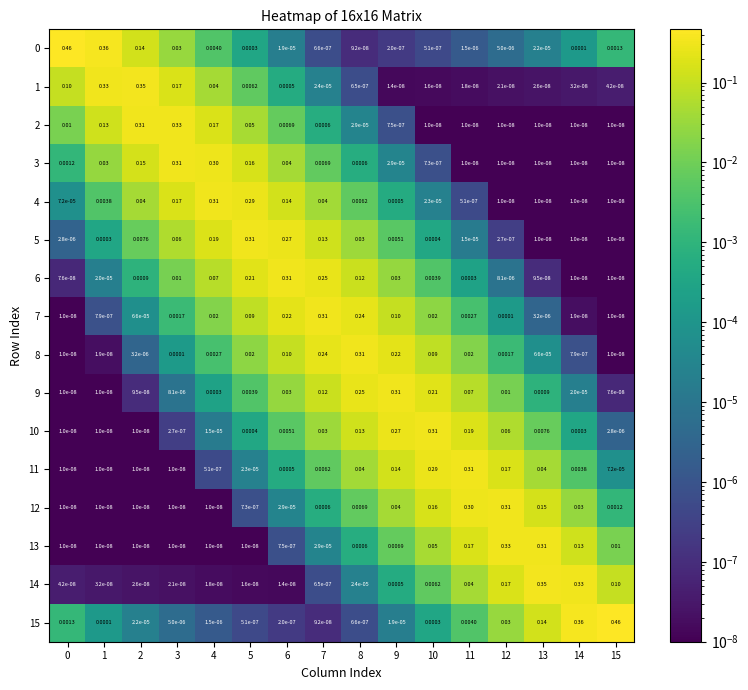

Is the value of 8 at 0 greater than the value of 10 at 3?

No